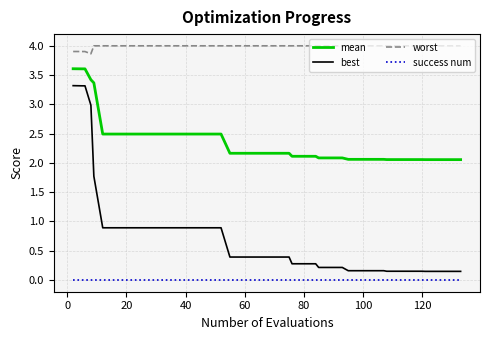

Which series has the widest spread of values?

best